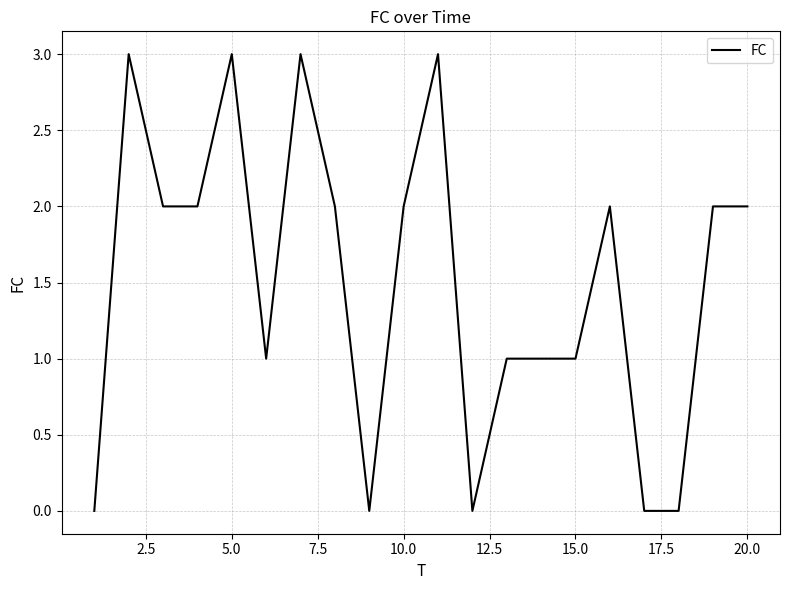

What is the maximum value shown in the chart?

3